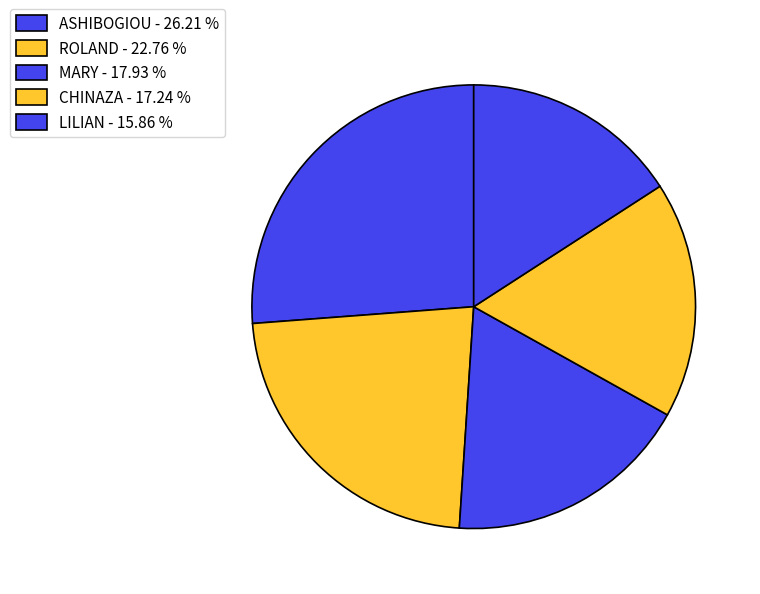

Approximately how many times larger is the value at ROLAND compared to LILIAN?

1.4